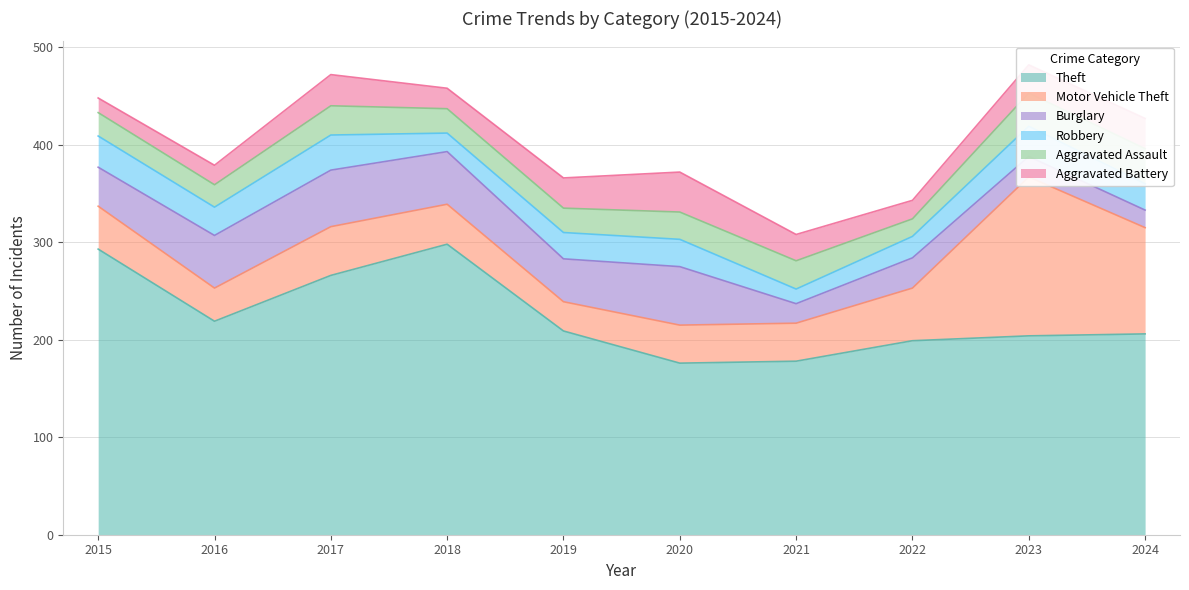

Where does the Aggravated Assault series first go above 28?

2017